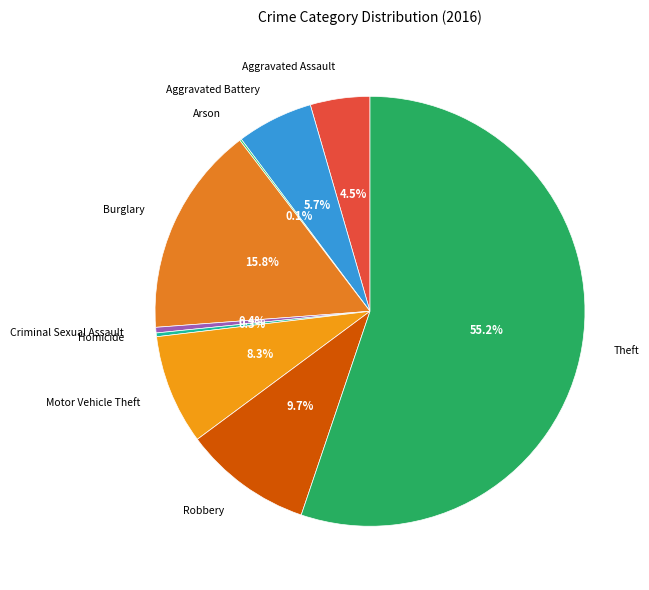

Which category accounts for the majority?

Theft